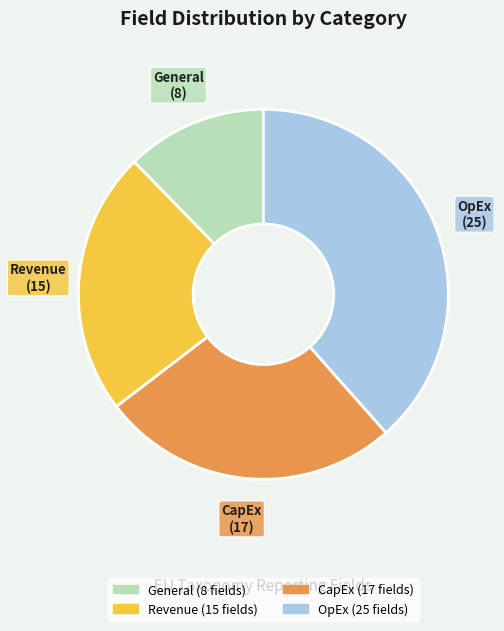

Rank the categories by value from highest to lowest.

OpEx, CapEx, Revenue, General